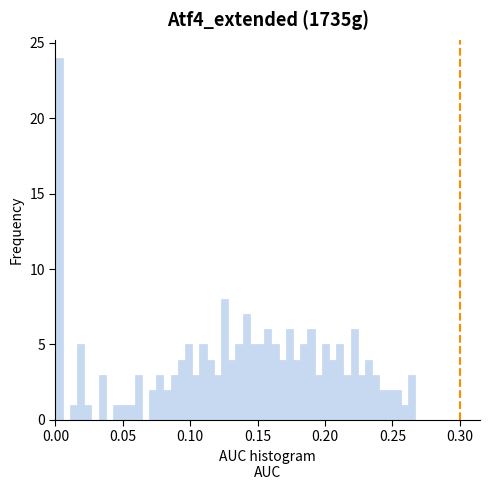

Read against the x-axis, roughly where is the centre of the tallest bar?

0.005